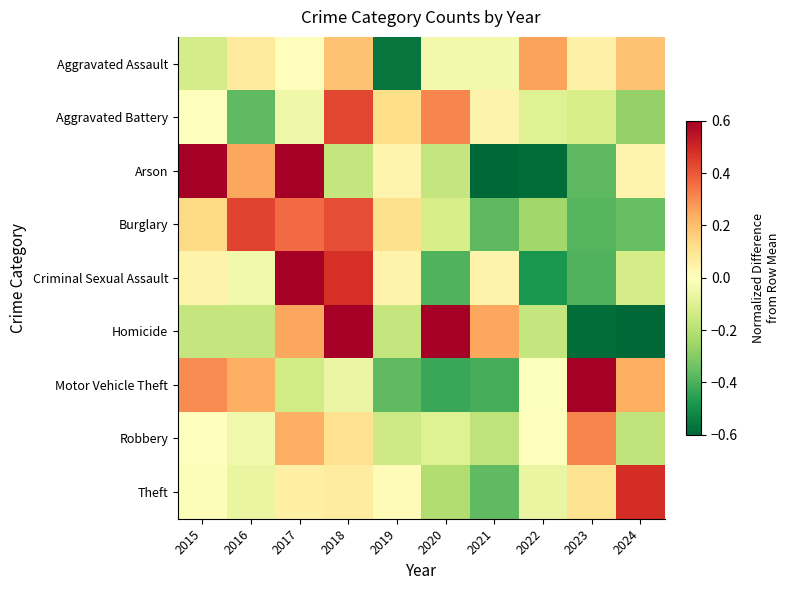

Which label corresponds to the smallest value in the chart?

2024